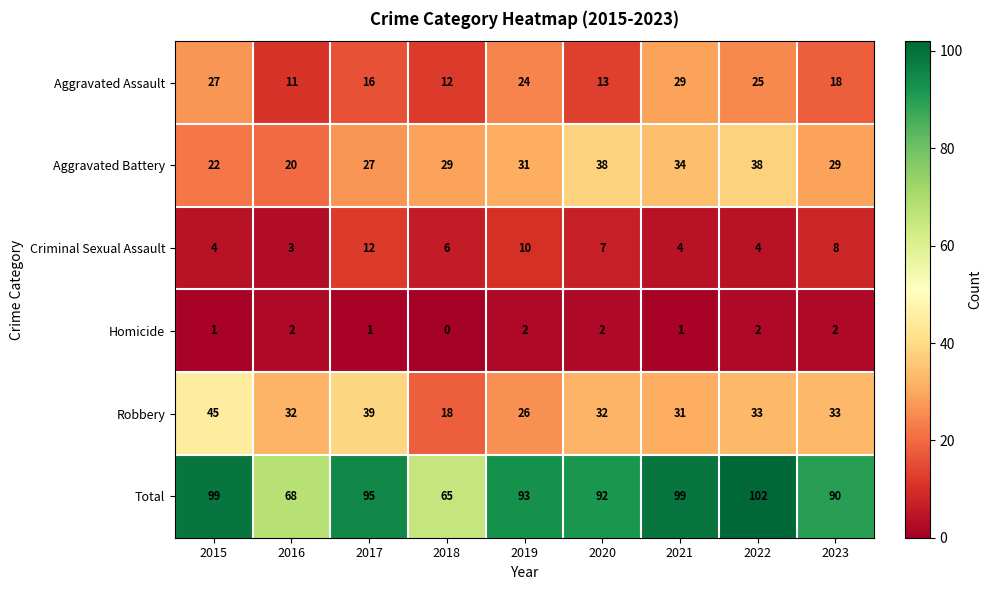

What is the average value of the Robbery series?

32